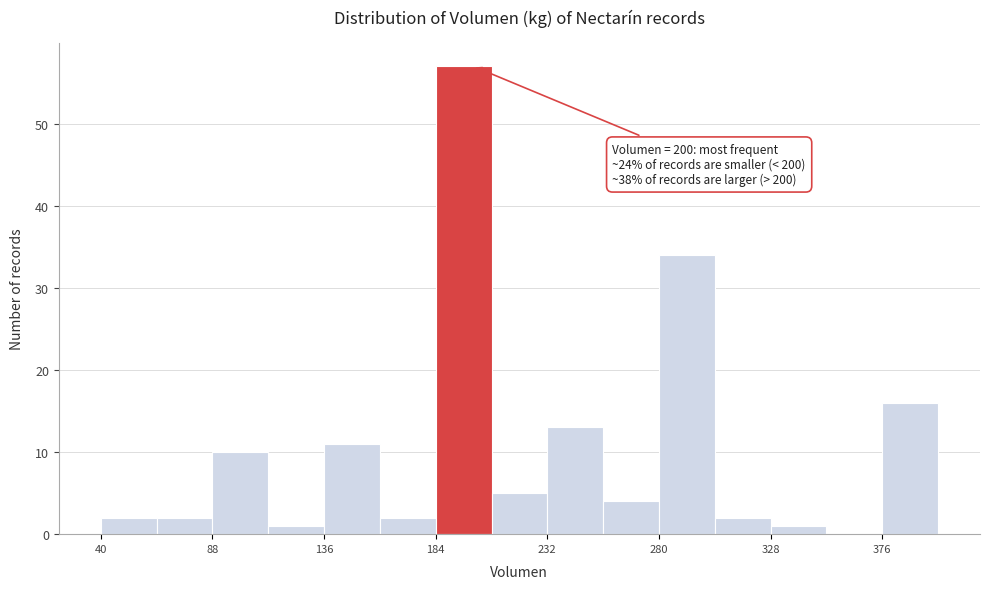

Over which range of the x-axis is the bar tallest?

184 to 208